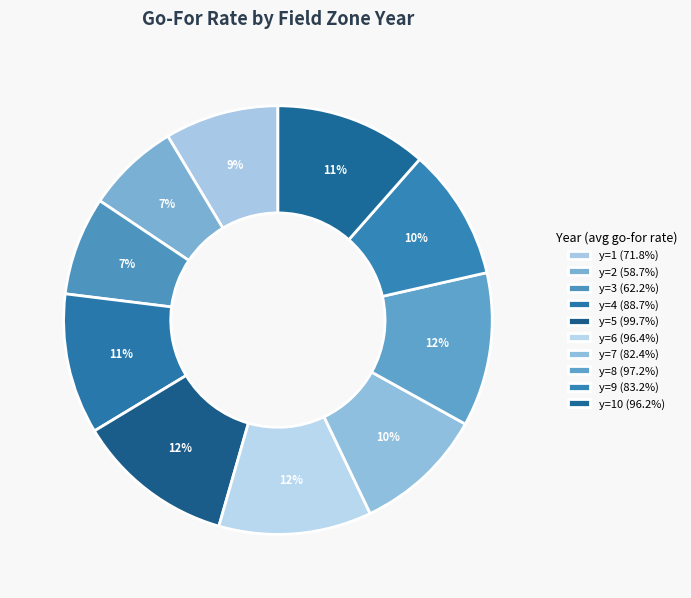

How many slices are in this pie chart?

10